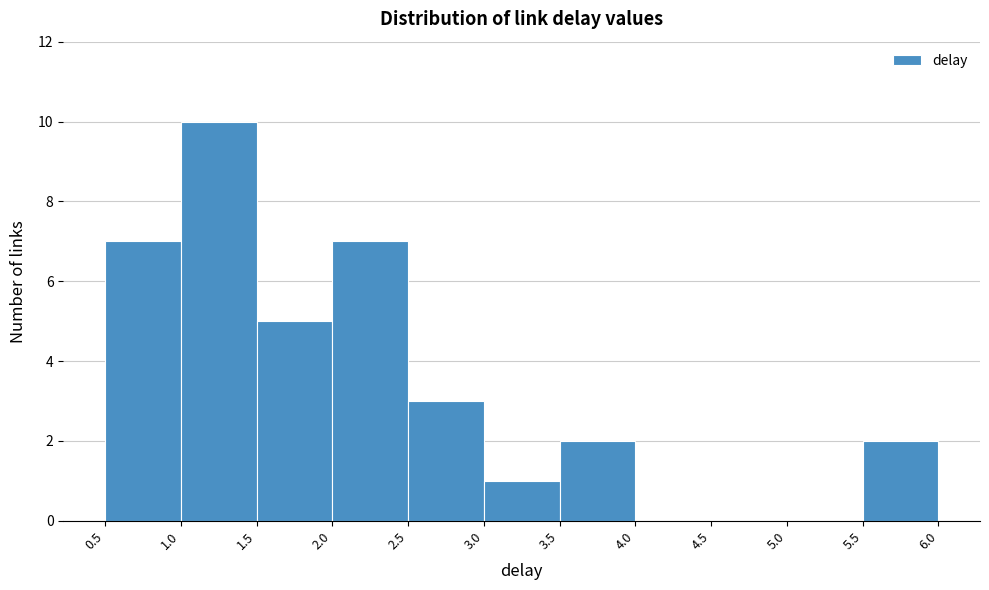

Reading left to right, list every bar in this chart as the range it spans on the x-axis followed by its height. The values are not printed on the chart, so give them approximately, as read against the axis.

0.5 to 1.0: 7
1.0 to 1.5: 10
1.5 to 2.0: 5
2.0 to 2.5: 7
2.5 to 3.0: 3
3.0 to 3.5: 1
3.5 to 4.0: 2
4.0 to 4.5: 0
4.5 to 5.0: 0
5.0 to 5.5: 0
5.5 to 6.0: 2